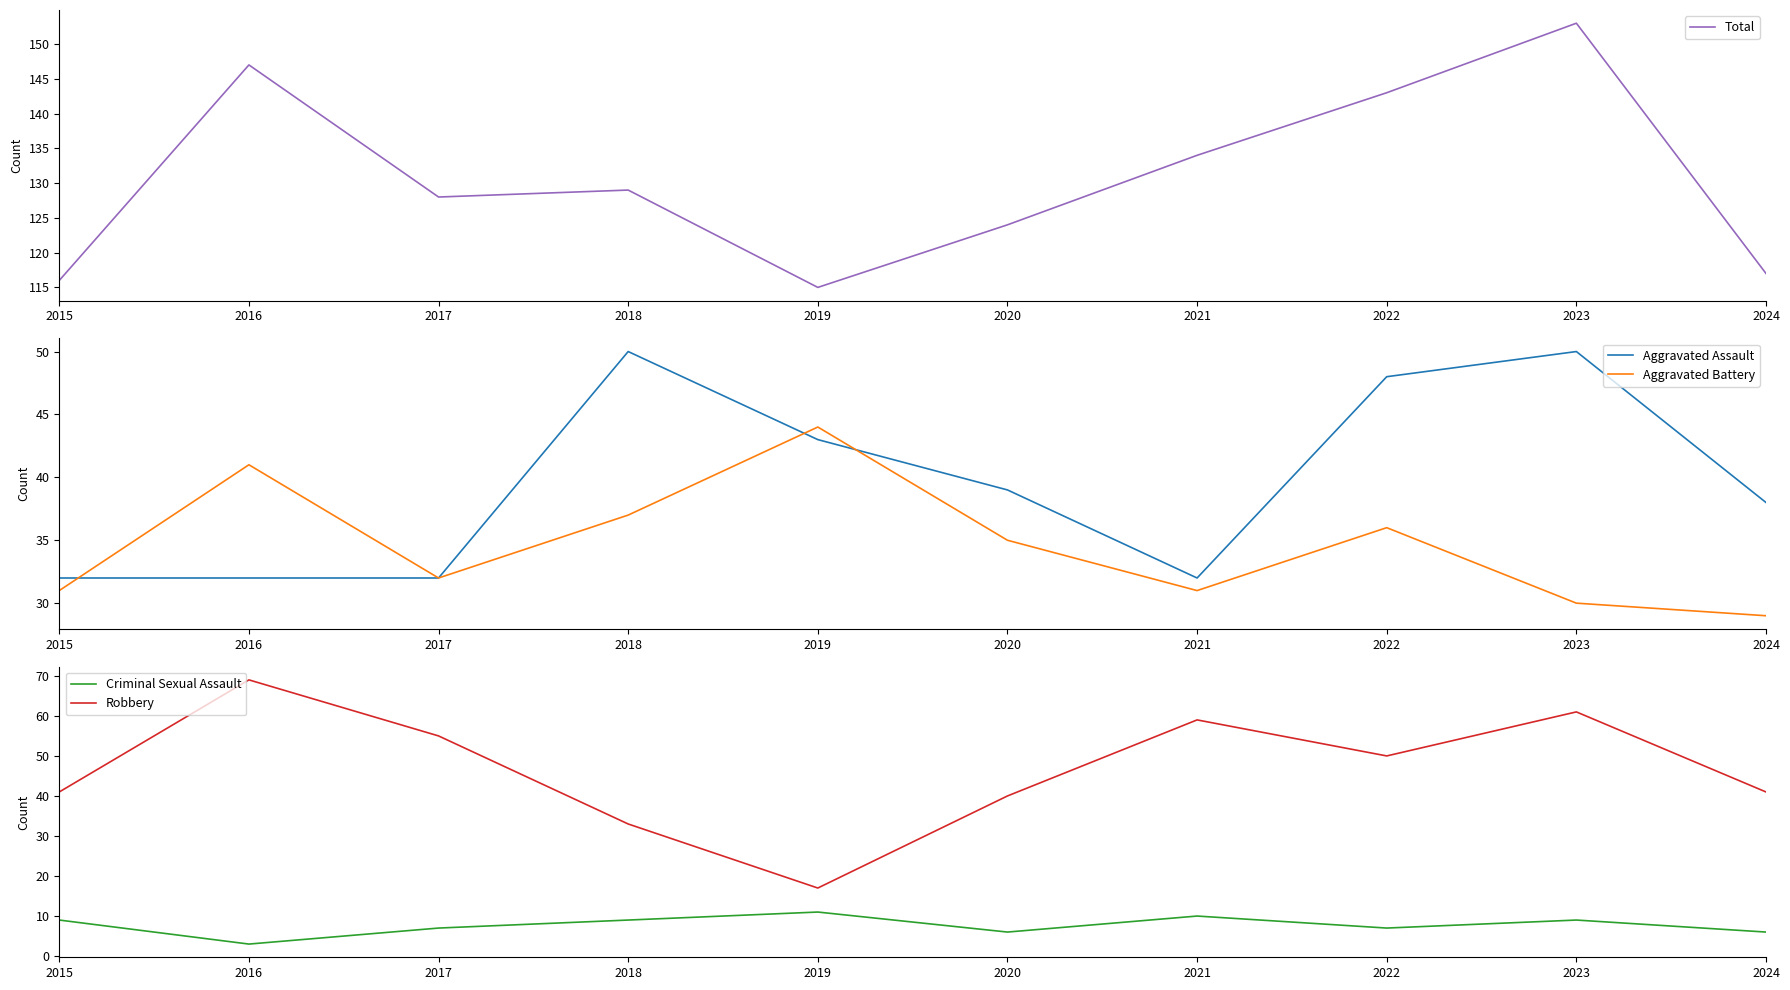

At which label does Criminal Sexual Assault first exceed 9?

2019